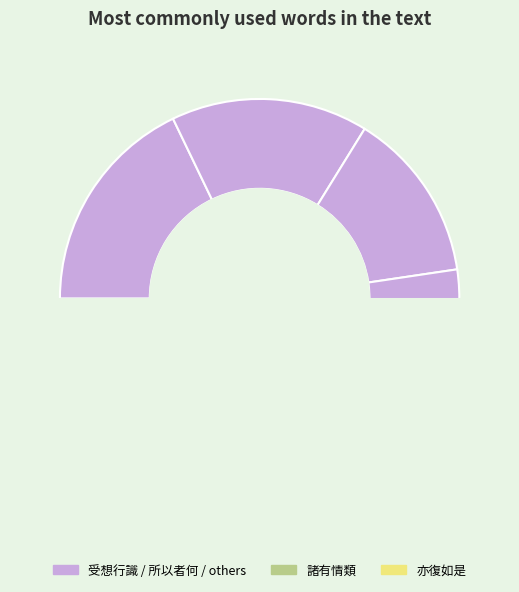

To the nearest percent, what percentage of the pie is 恒住捨性?

14%